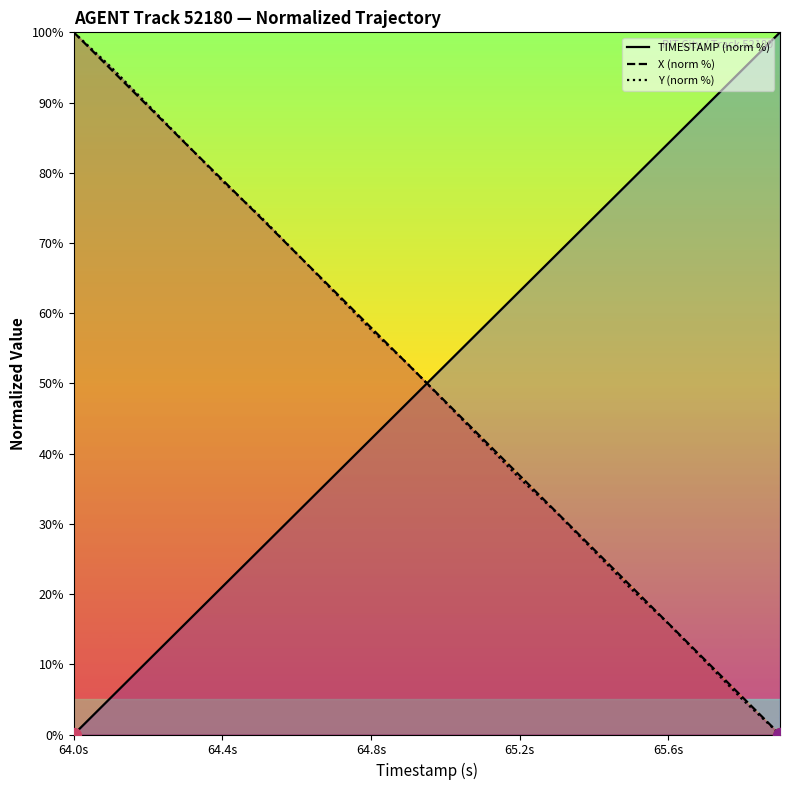

What is the difference between the highest and lowest values at 9?

5.3